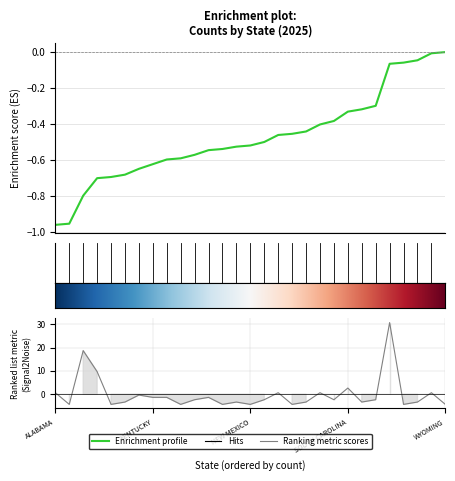

Rank the categories by value from highest to lowest.

TEXAS, FLORIDA, GEORGIA, SOUTH CAROLINA, ALABAMA, NORTH CAROLINA, OKLAHOMA, WISCONSIN, KANSAS, KENTUCKY, MARYLAND, MINNESOTA, MICHIGAN, NEW YORK, PENNSYLVANIA, TENNESSEE, INDIANA, NEVADA, OHIO, SOUTH DAKOTA, VIRGINIA, ARIZONA, IDAHO, MASSACHUSETTS, MISSOURI, NEW MEXICO, NORTH DAKOTA, UTAH, WYOMING